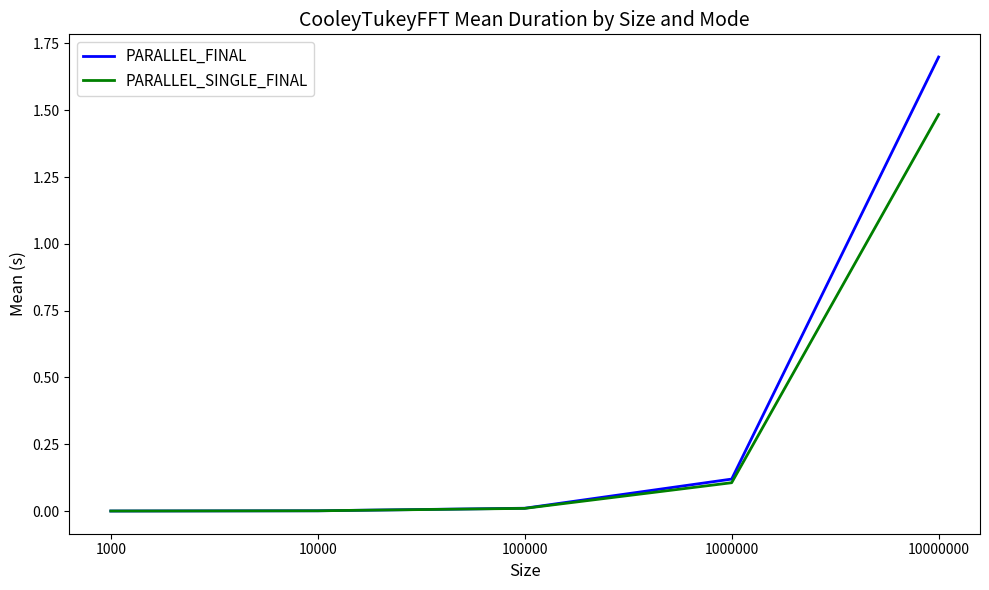

Which series has the largest total across all categories?

PARALLEL_FINAL